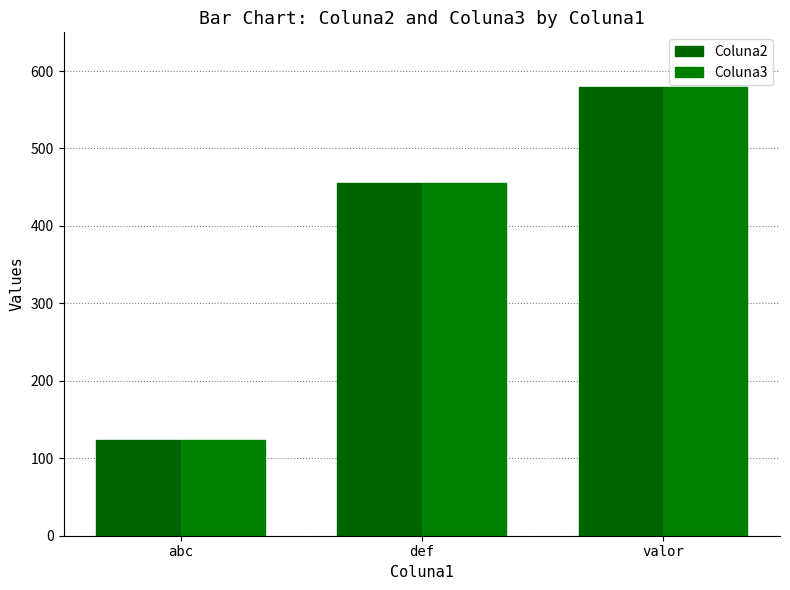

What is the value of the Coluna2 bar at the 1st from the left?

123